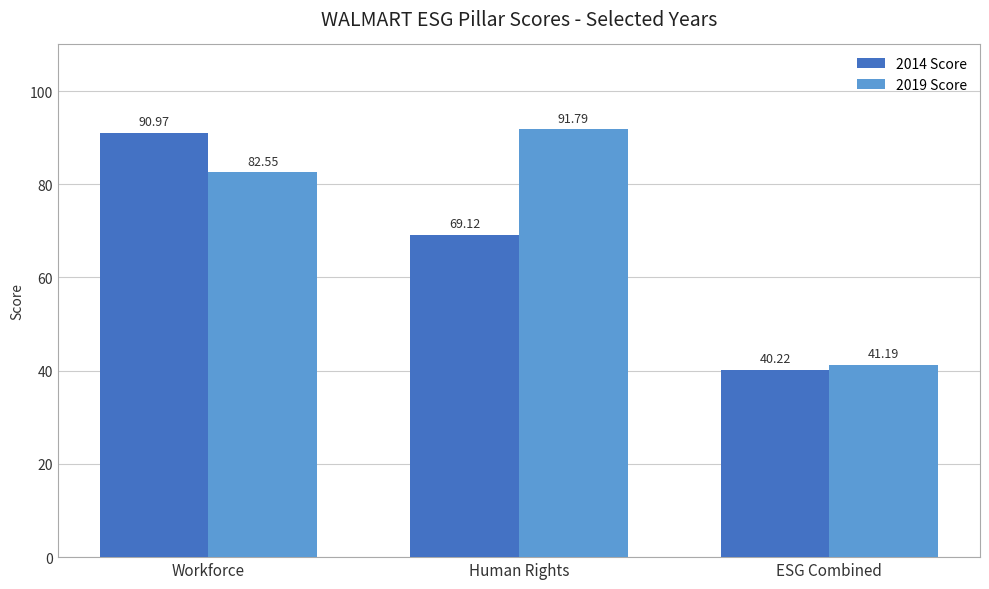

True or false: 2019 Score has a value of 41.2 at ESG Combined.

True